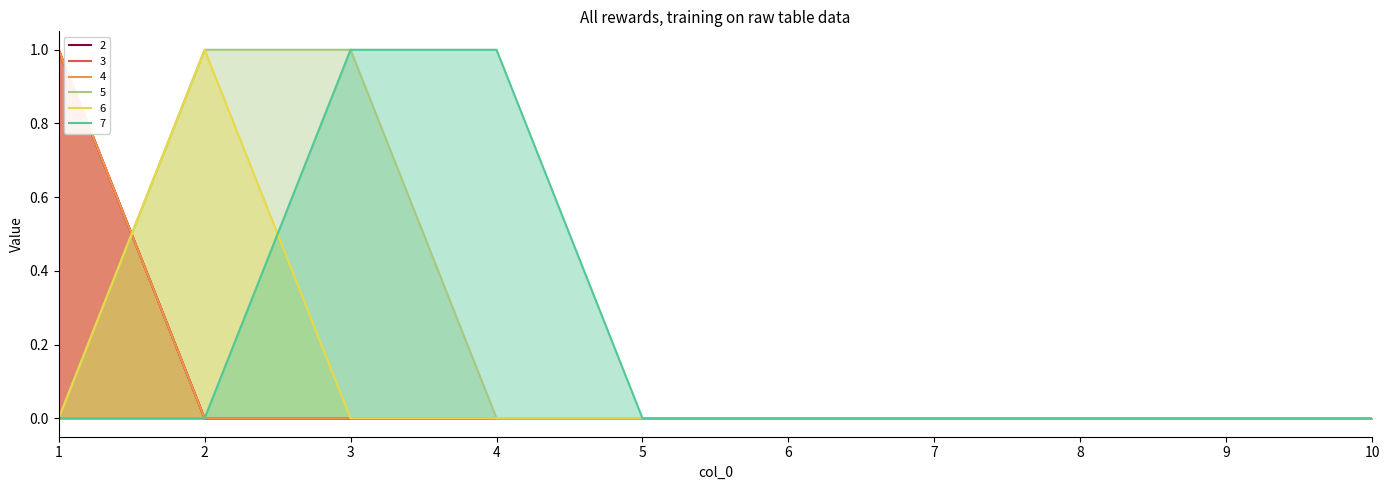

Which category has the lowest value in the 4 series?

2